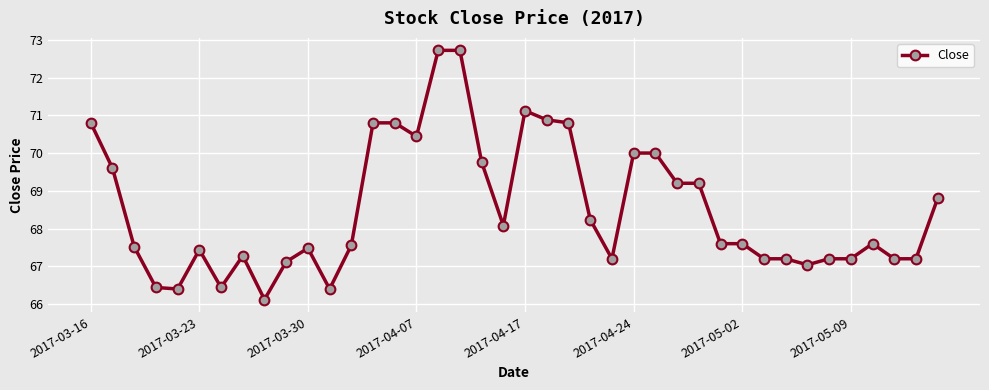

True or false: there are more than 2 points higher than both neighbors.

True